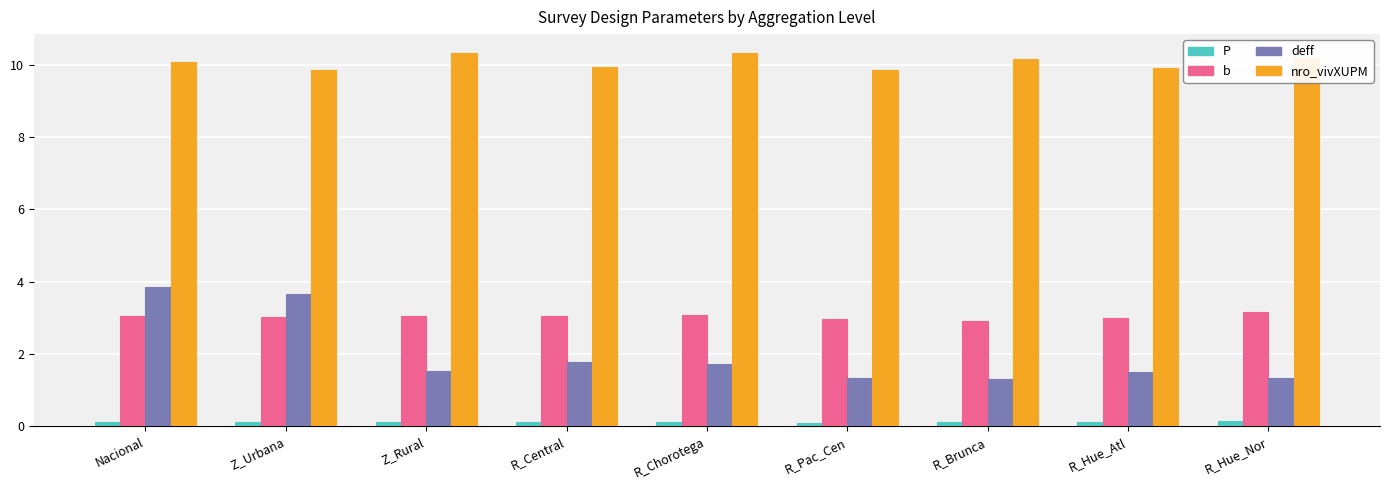

What is the total value across all series at Z_Rural?

15.0